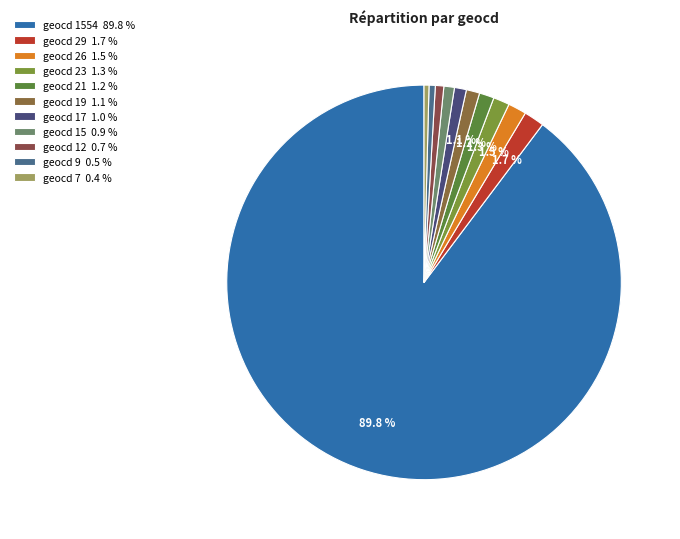

Count the number of slices in the pie.

11